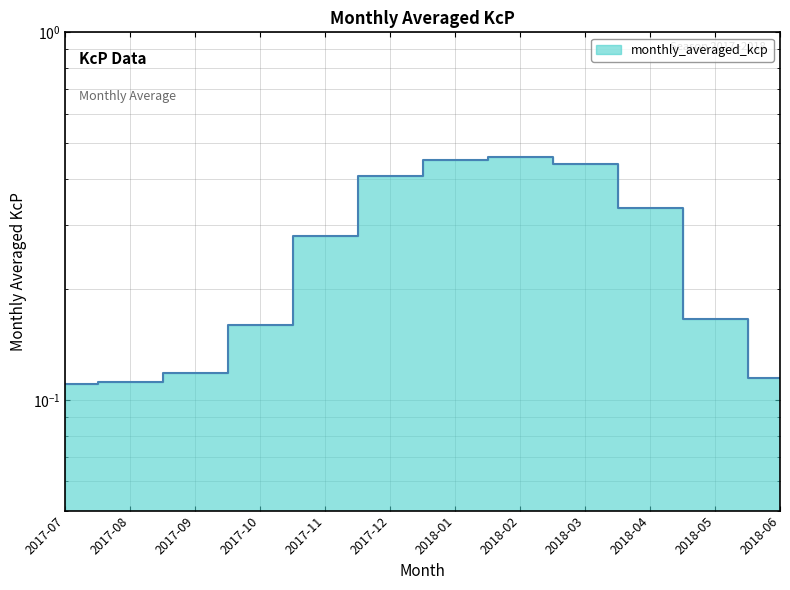

How many interior local peaks (higher than both neighbors) does the data have?

1